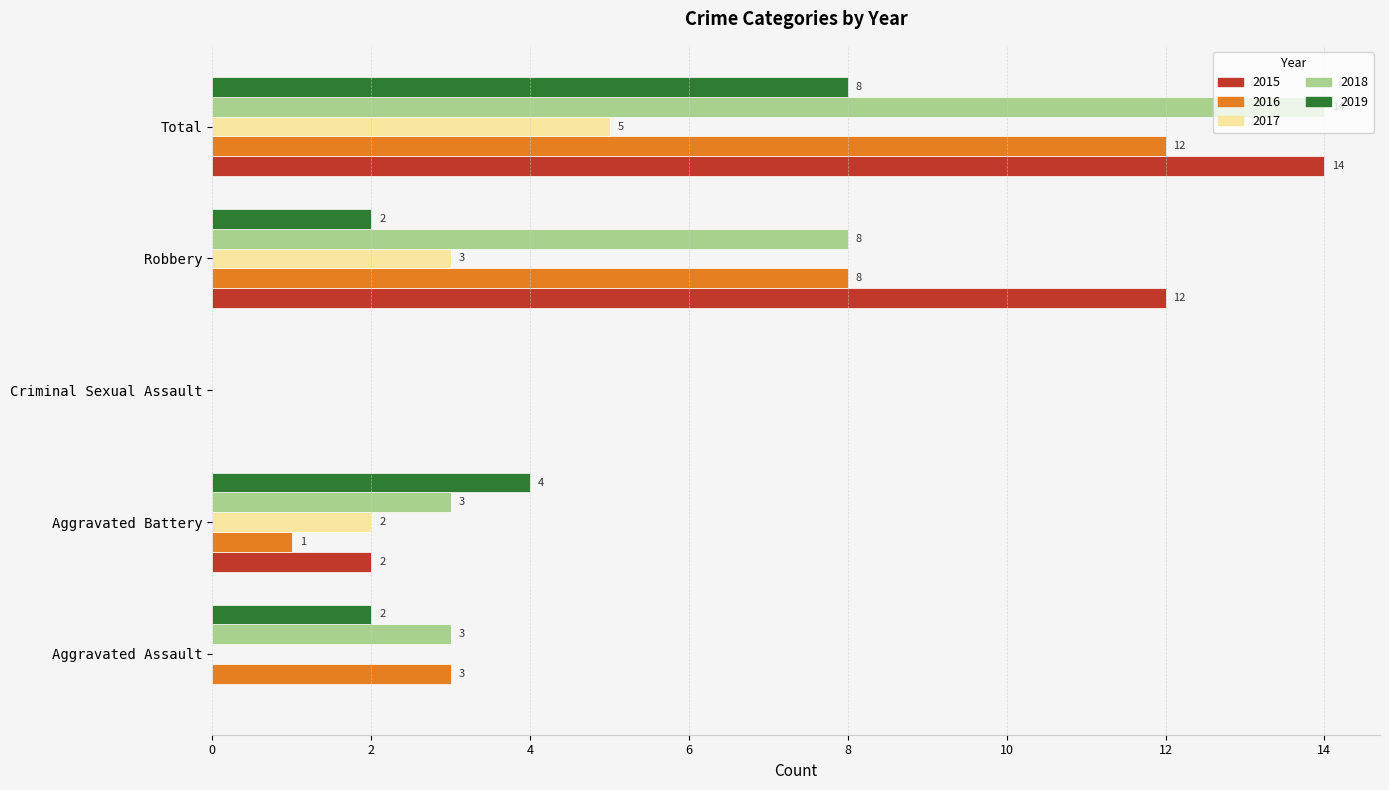

True or false: 2017 has a value of 0 at Aggravated Assault.

True